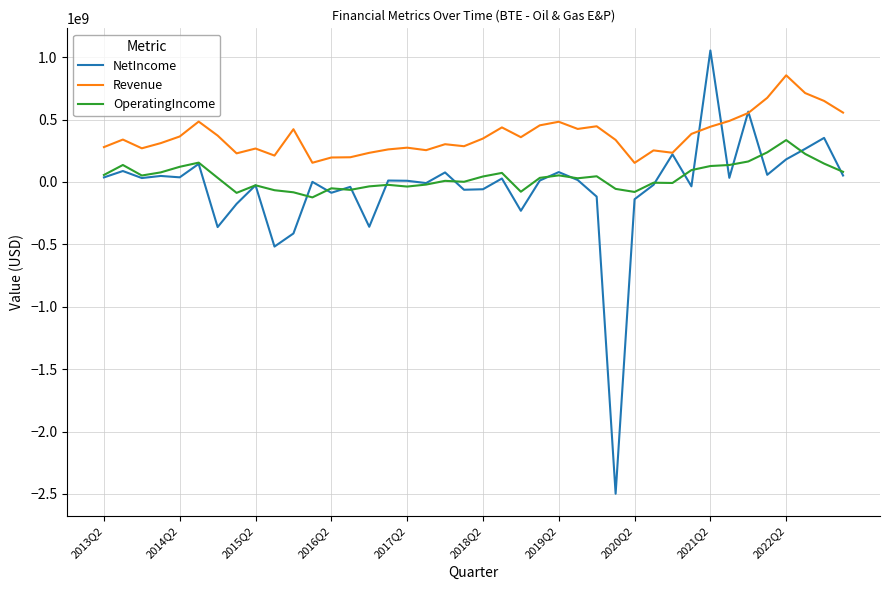

Which series has the largest total across all categories?

Revenue